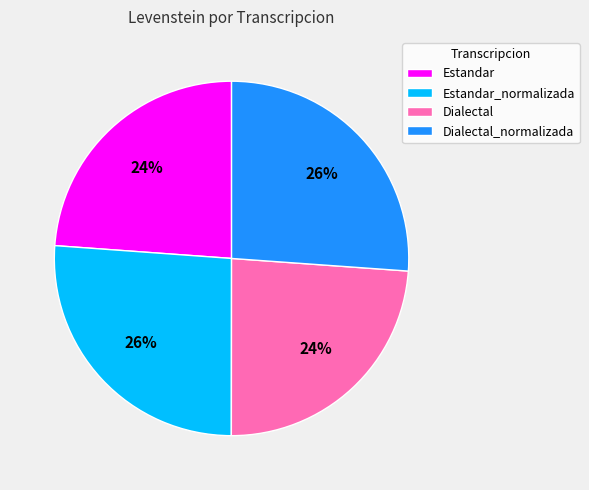

To the nearest percent, what is the difference between the largest and smallest slice percentages?

2%